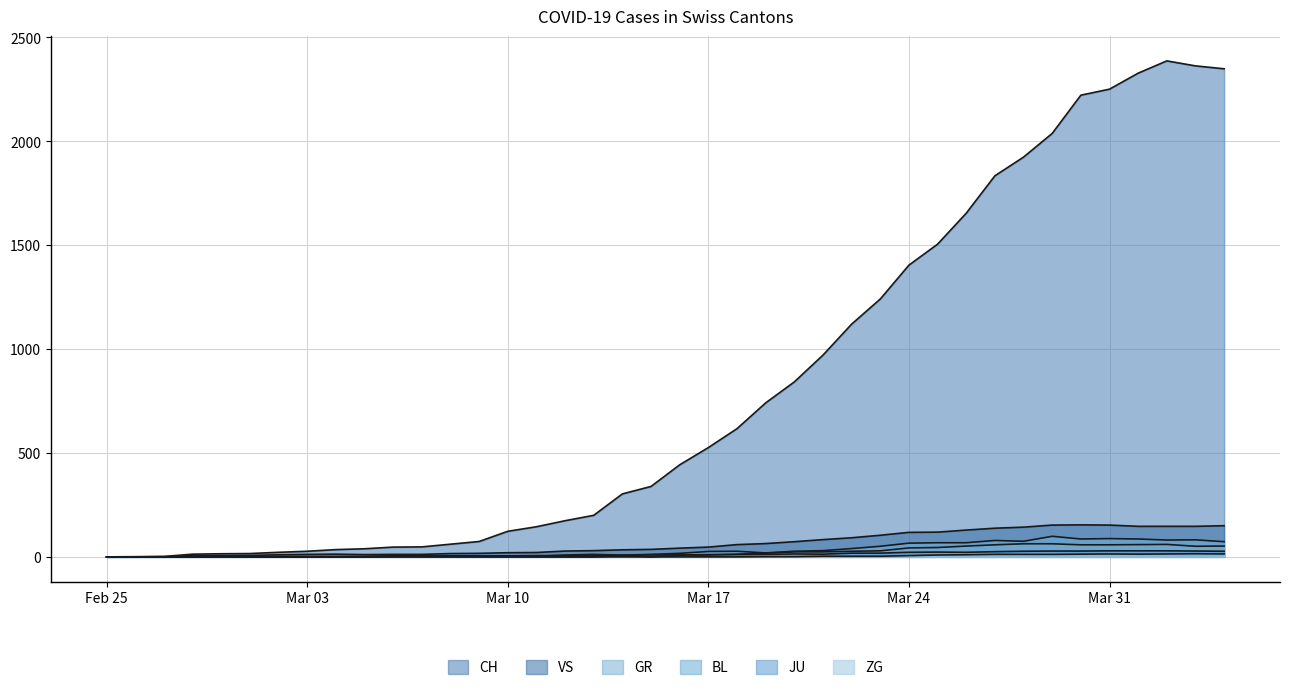

How many interior local valleys does the VS series have?

1